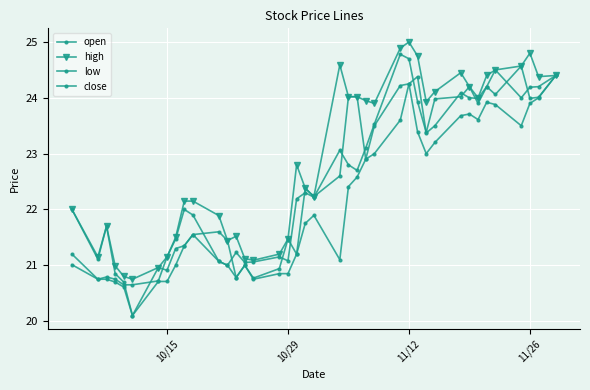

What is the difference between the maximum and minimum values in the open series?

4.5